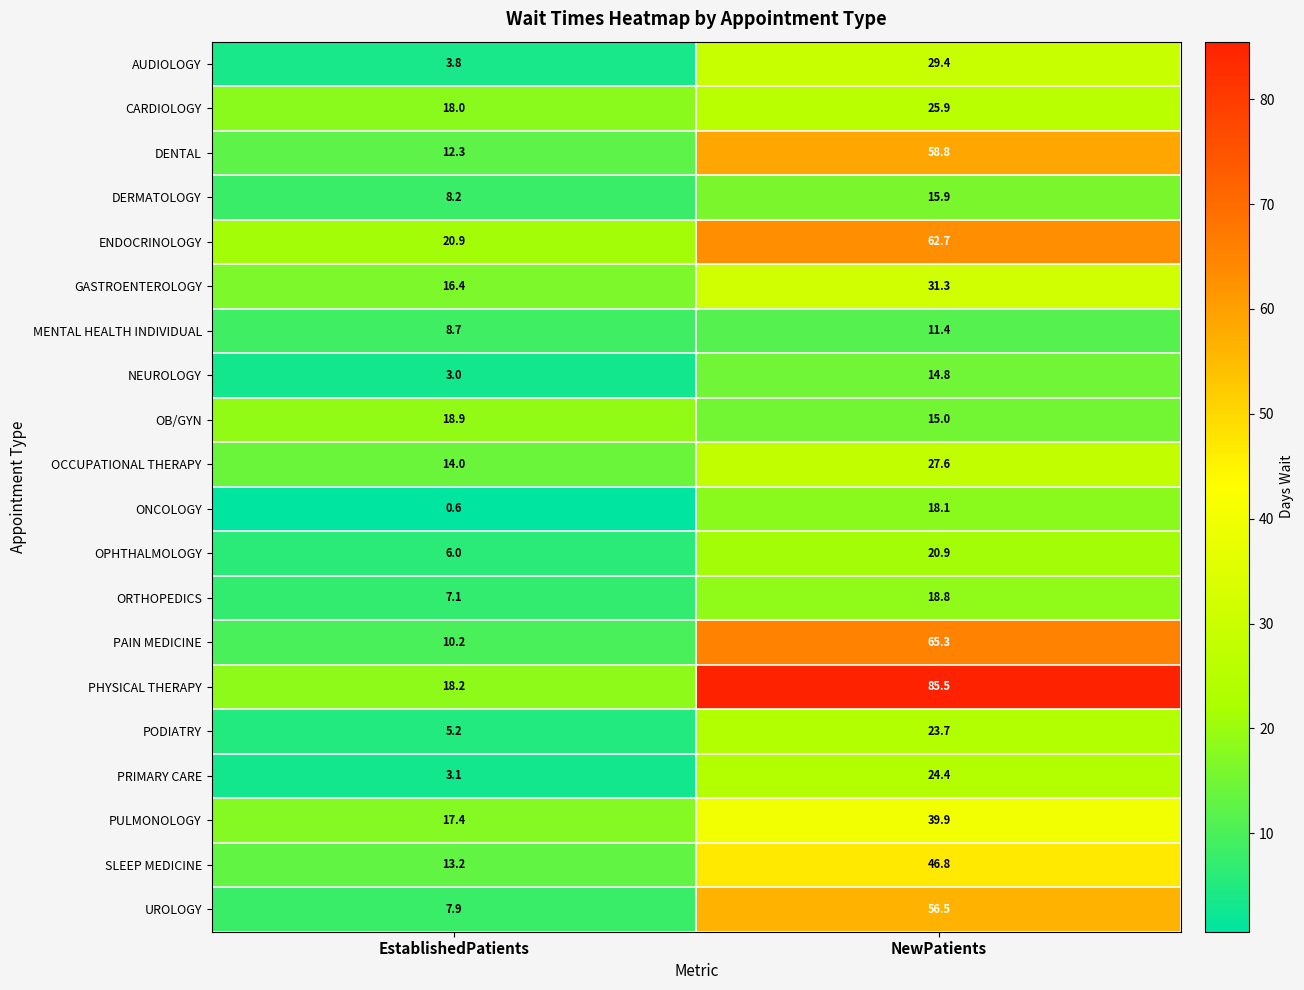

How many values in the ORTHOPEDICS series exceed 18?

1